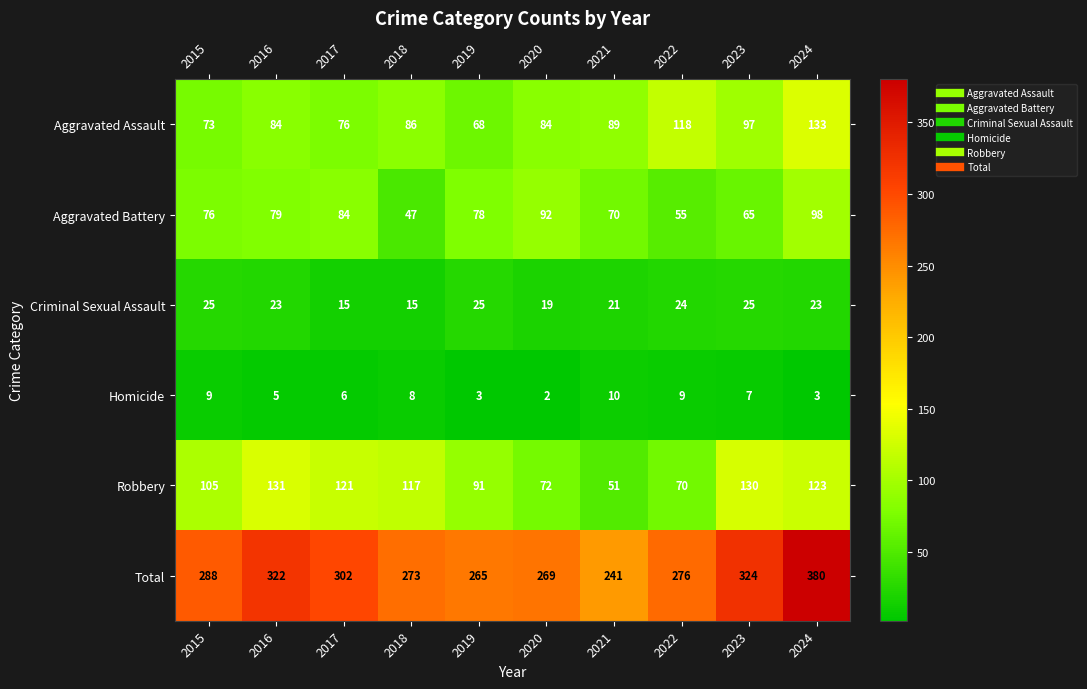

At 2021, list the series in order from largest to smallest.

Total, Aggravated Assault, Aggravated Battery, Robbery, Criminal Sexual Assault, Homicide